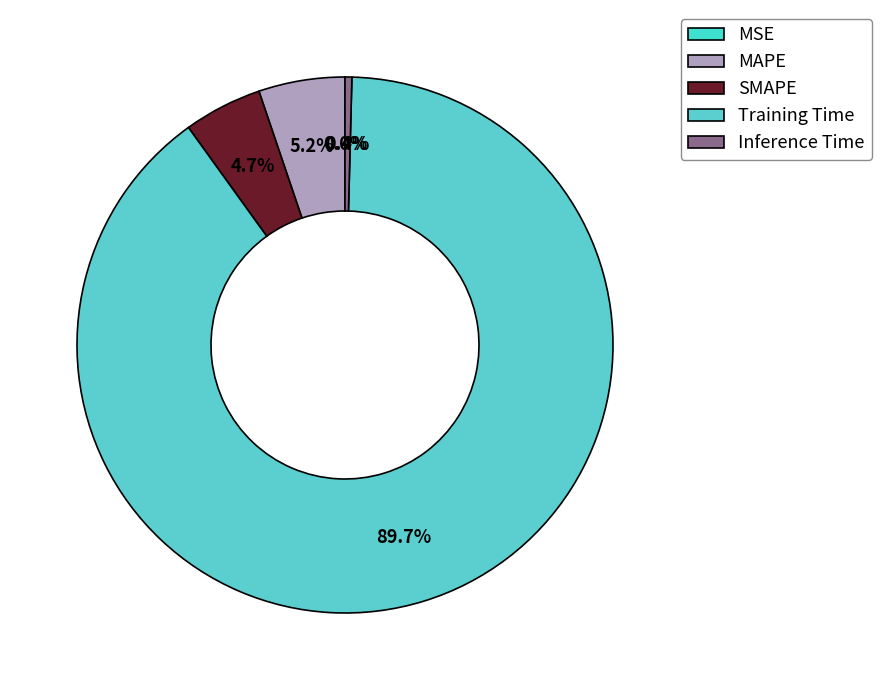

Which slice is the largest?

Training Time